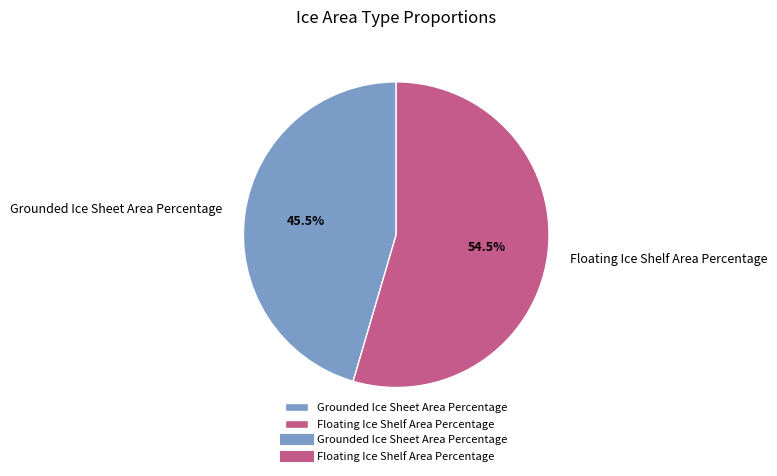

Rank the categories by value from lowest to highest.

Grounded Ice Sheet Area Percentage, Floating Ice Shelf Area Percentage